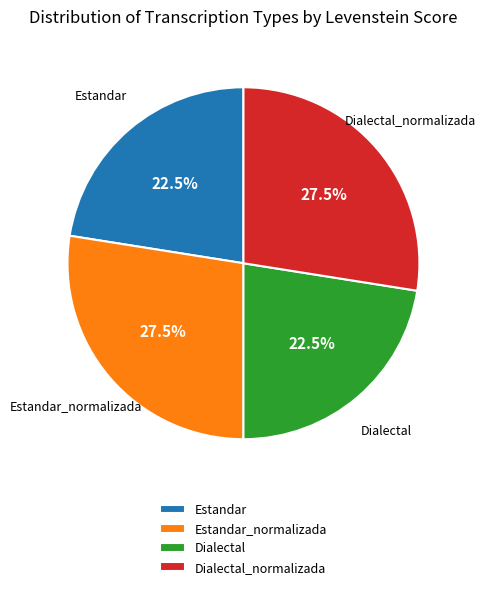

Is Dialectal the majority of the pie?

No